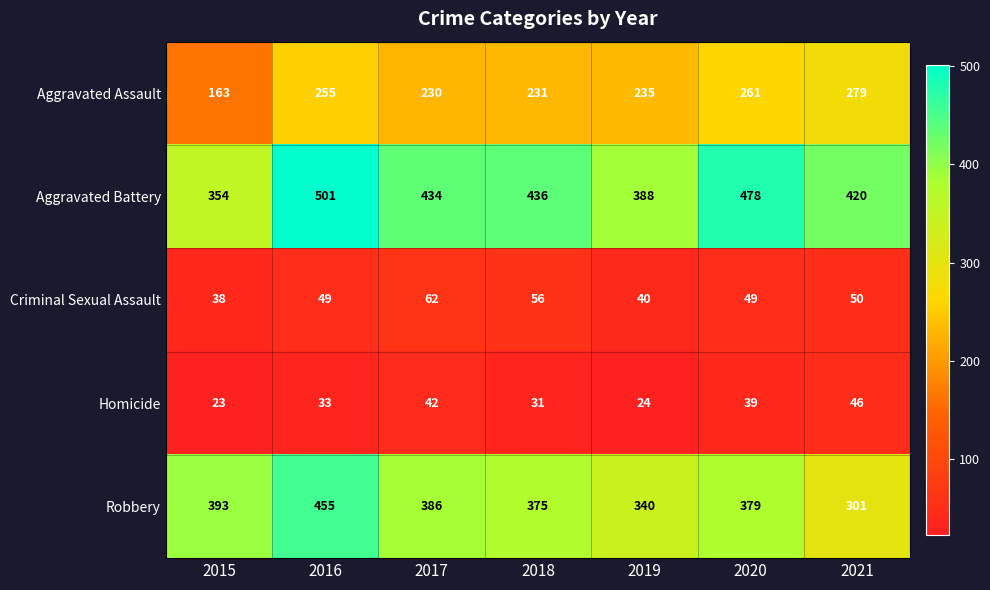

Where is Criminal Sexual Assault nearest to the value 50?

2021